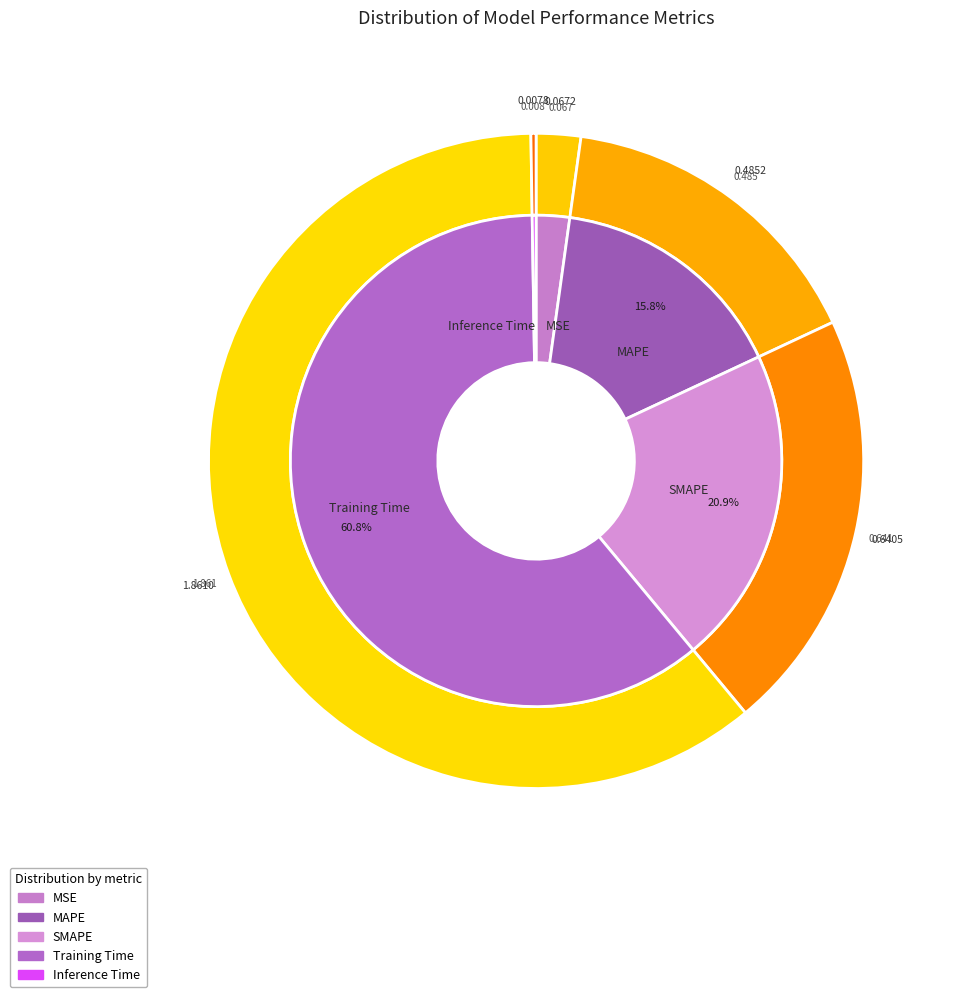

To the nearest percent, what is the difference between the Inference Time and MSE slice percentages?

2%